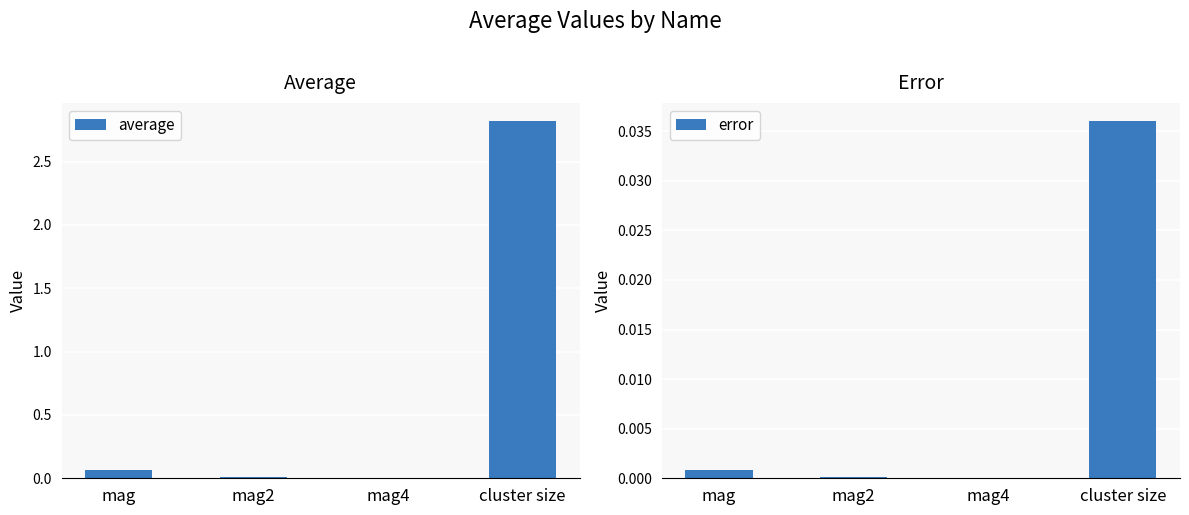

What are all the series names shown in the legend?

average, error